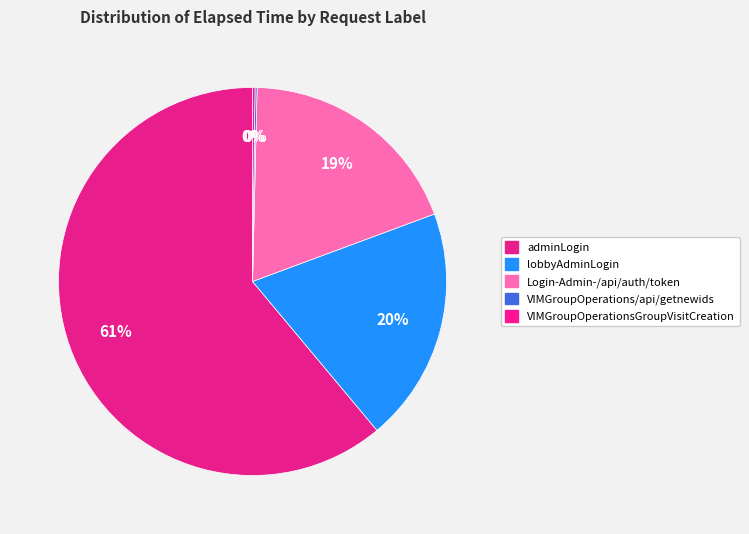

Is there any slice that represents more than half of the pie?

Yes